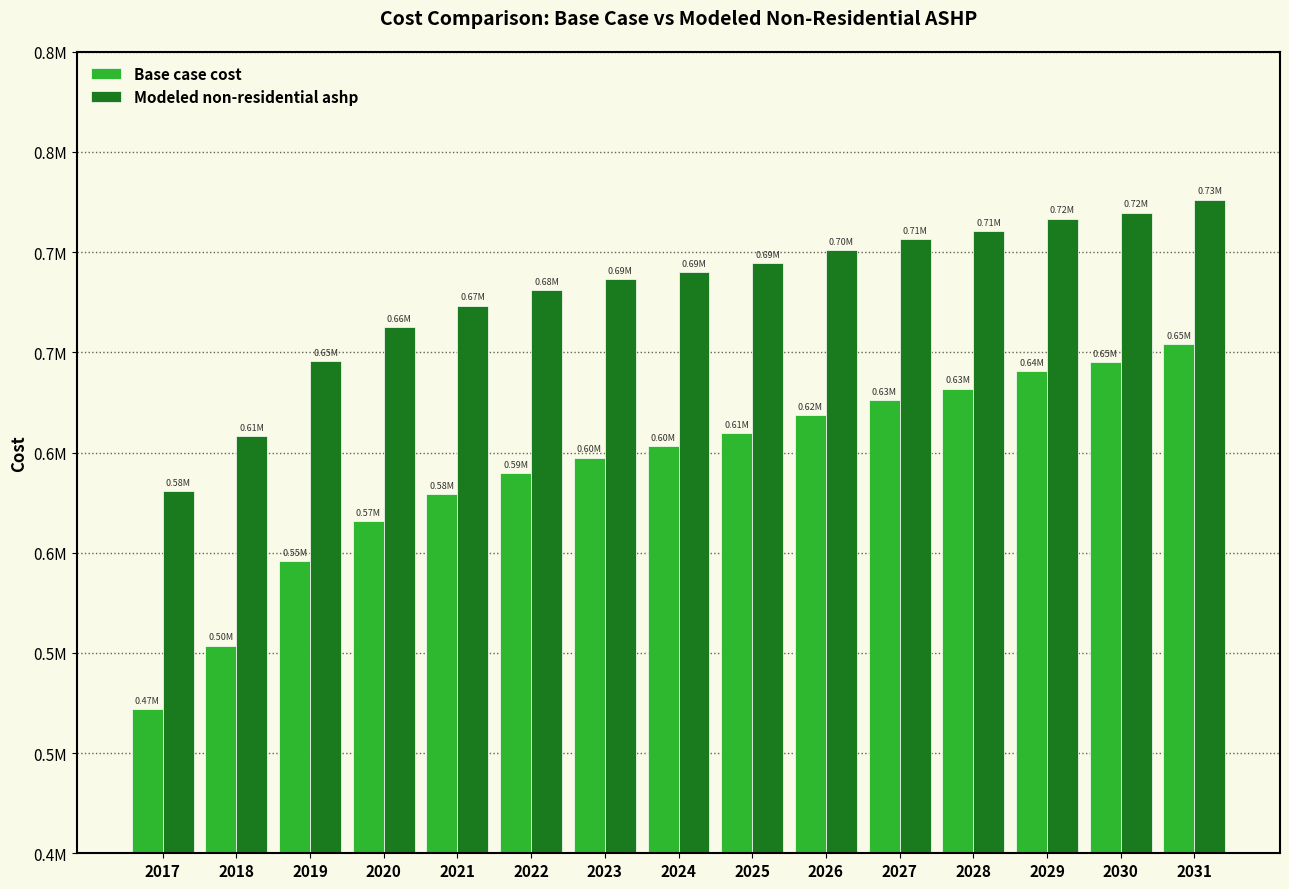

Between 2024 and 2027, which series saw the biggest shift?

Base case cost